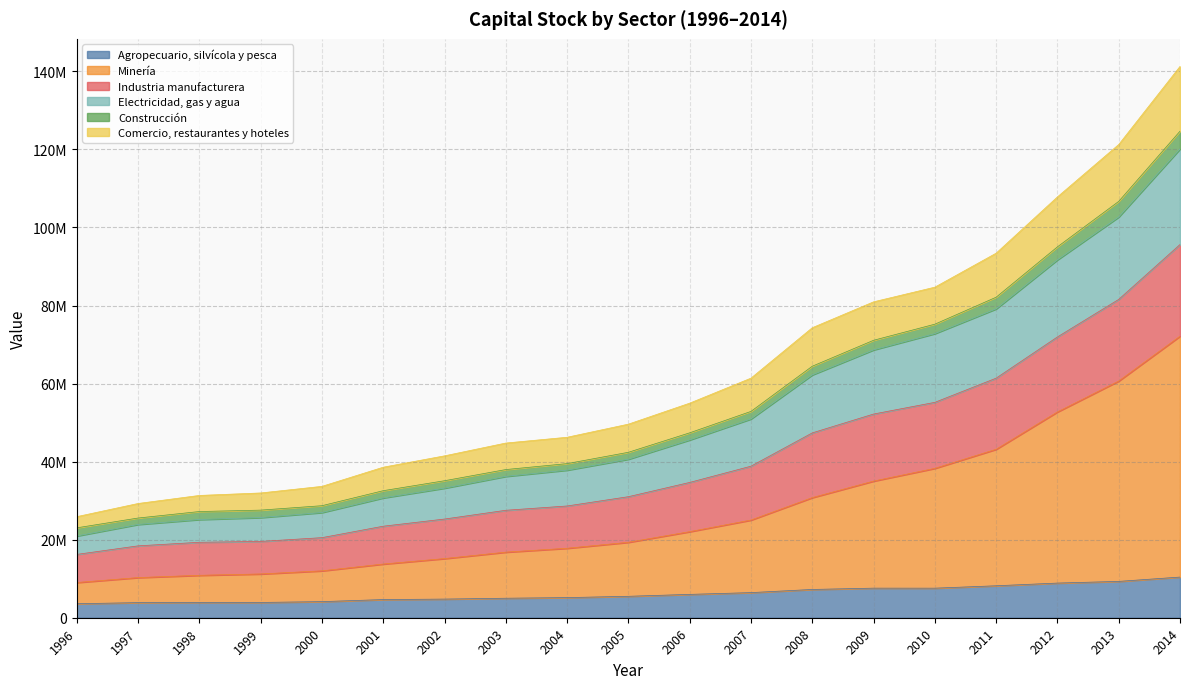

In Agropecuario, silvícola y pesca, how many points are lower than both neighbors (excluding endpoints)?

2